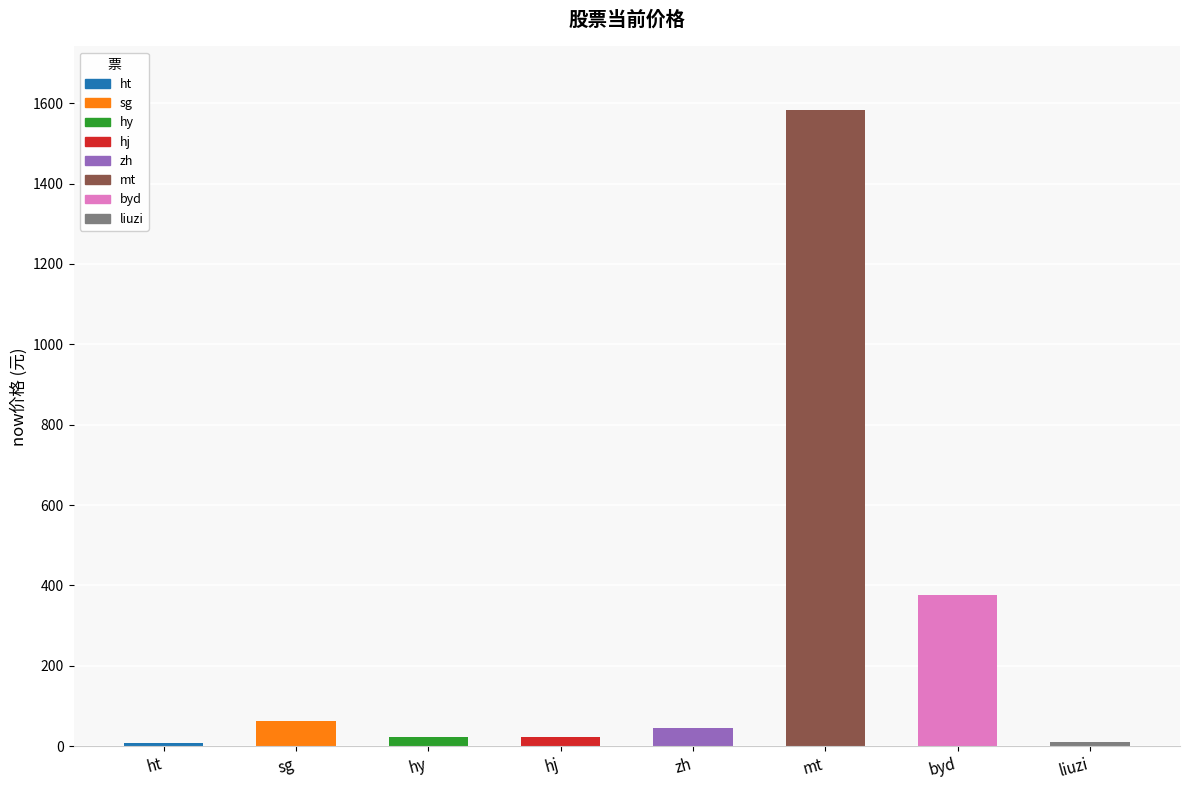

What is the approximate value at mt?

1583.0